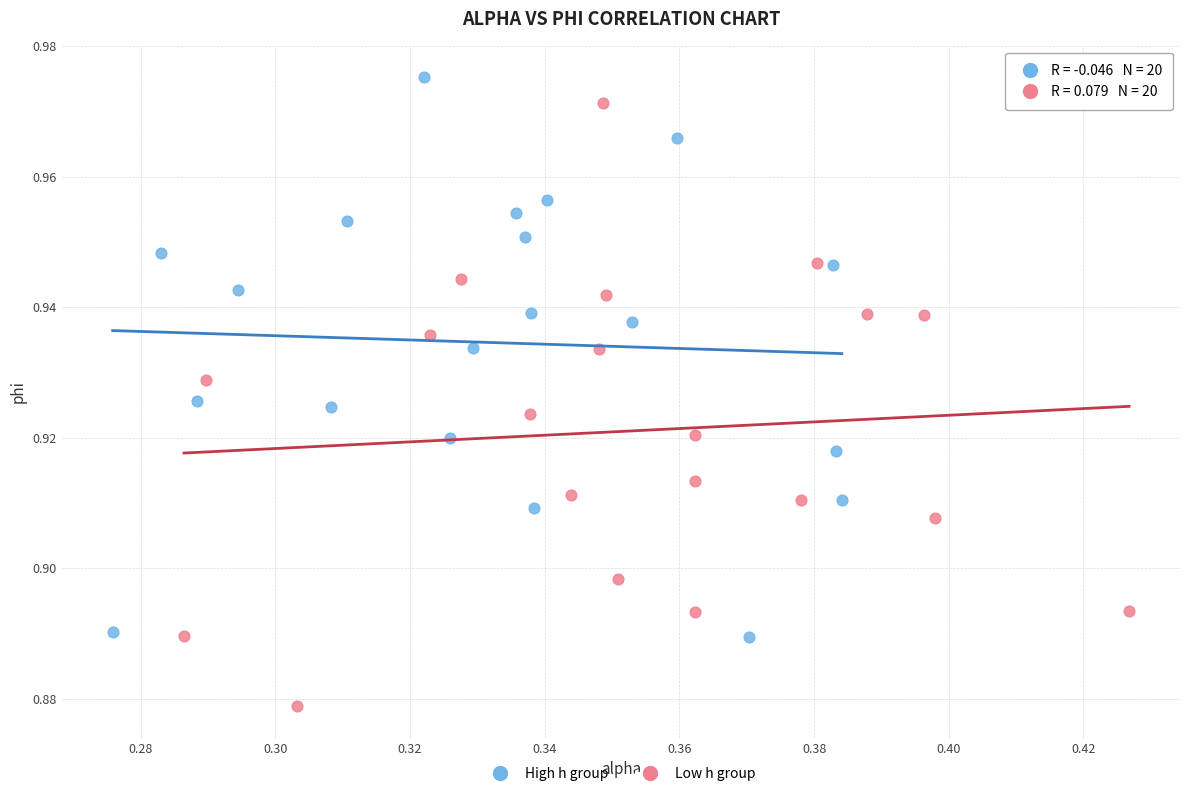

What are all the series names shown in the legend?

High h group, Low h group